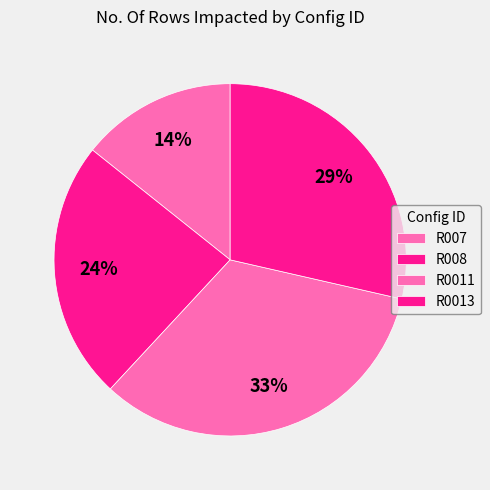

To the nearest percent, what is the average slice percentage?

25%